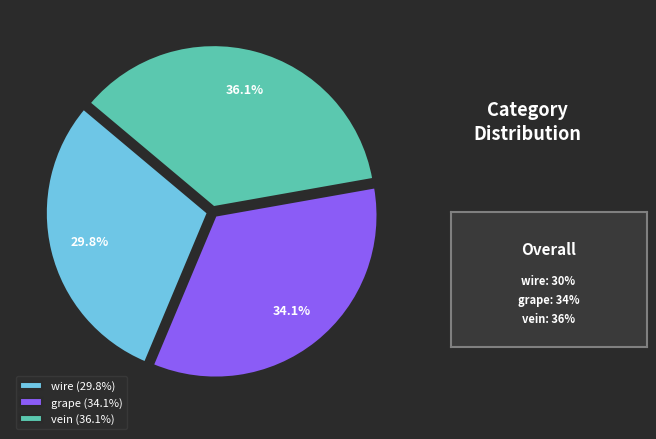

Which has a higher value, wire or grape?

grape